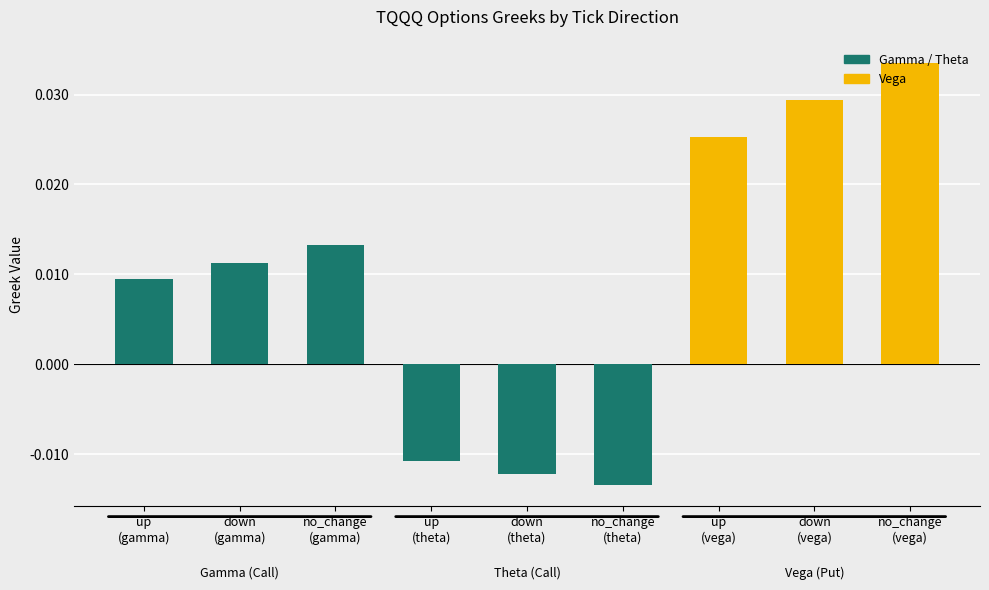

How many values are between 0 and 1?

6